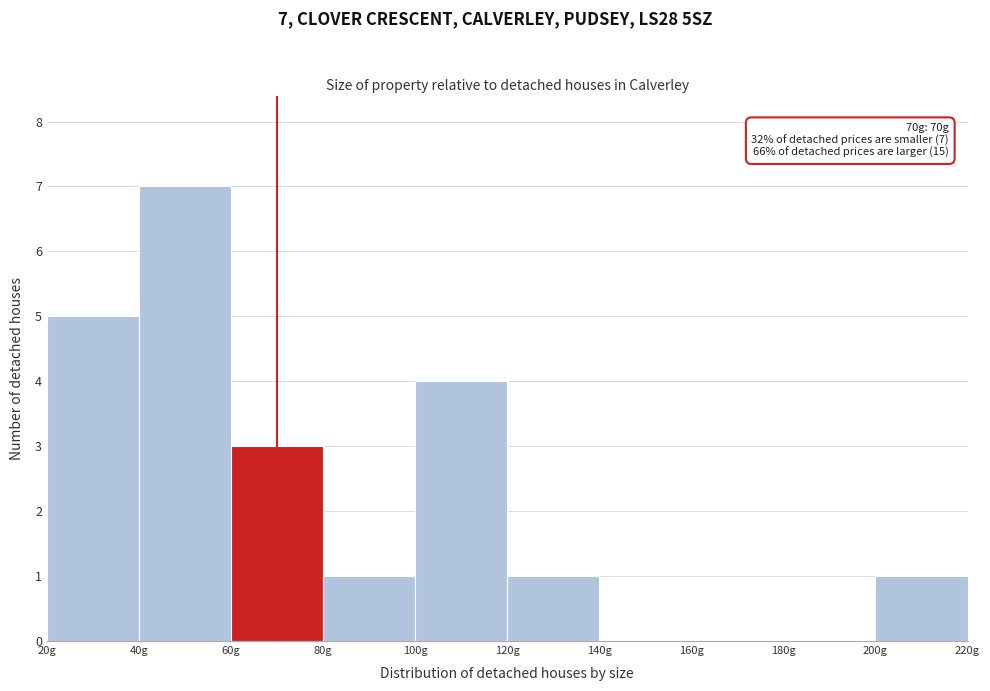

Over which range of the x-axis is the bar tallest?

40 to 60